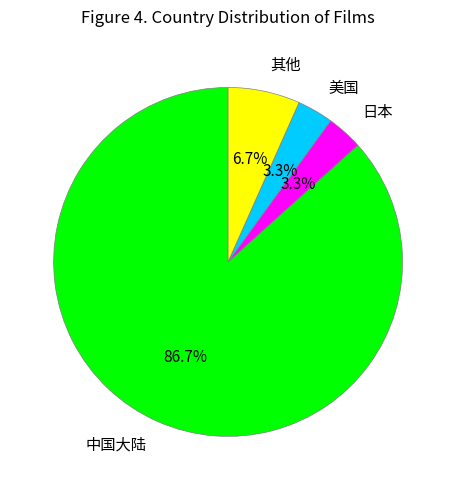

True or false: 其他 accounts for 1% of the total.

False